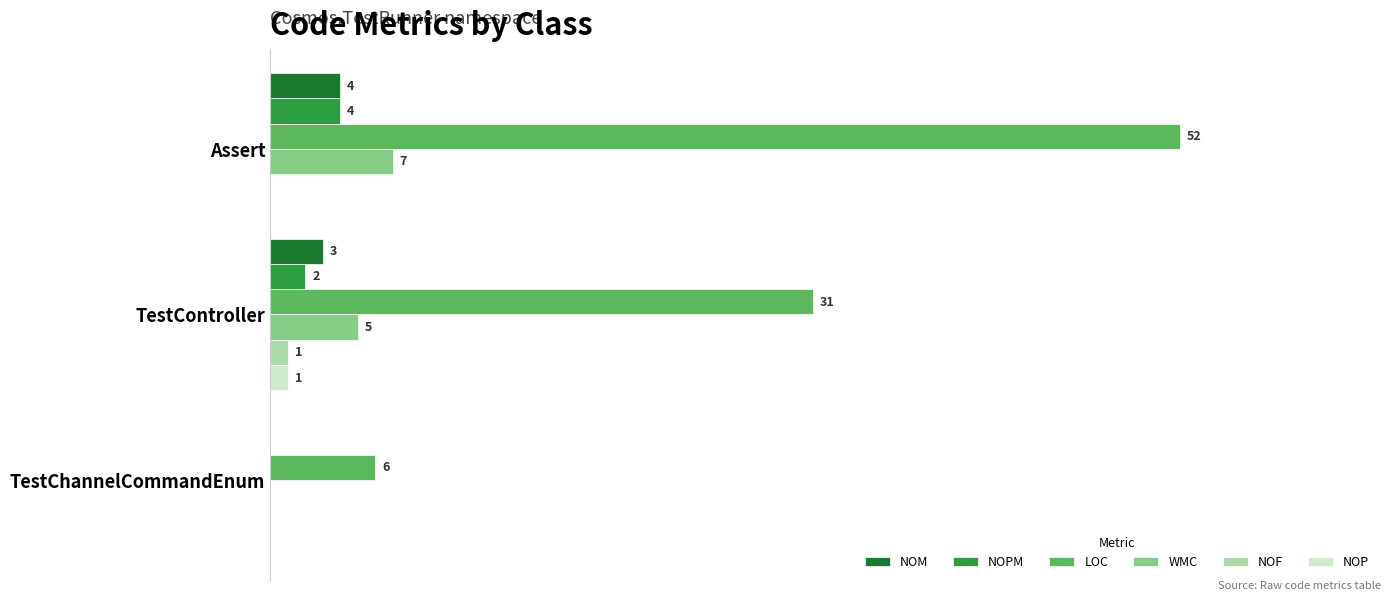

Between TestController and TestChannelCommandEnum, which series saw the biggest shift?

LOC